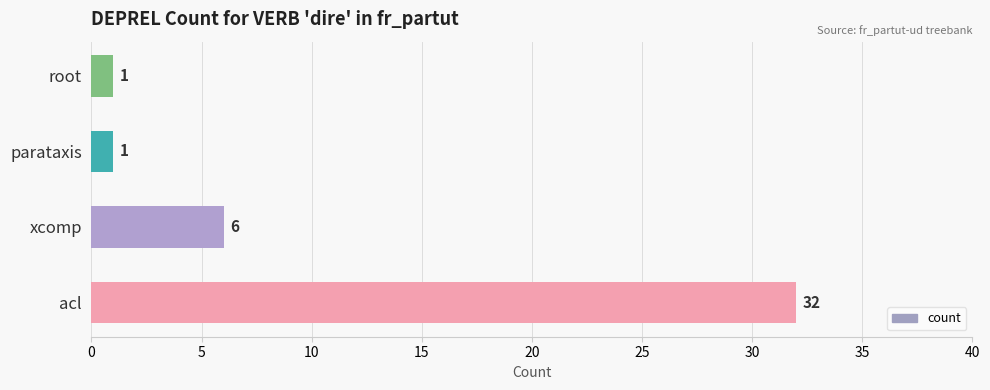

The value at acl is 43. True or false?

False